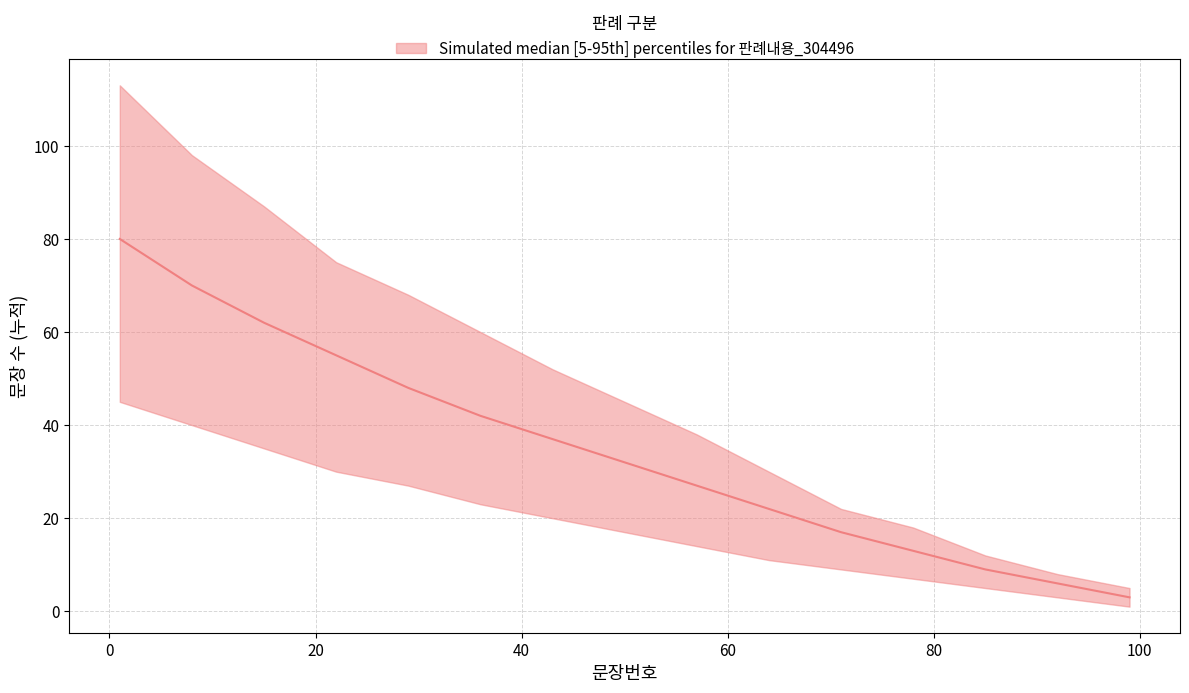

What is the difference between the maximum and minimum values in the lower series?

44